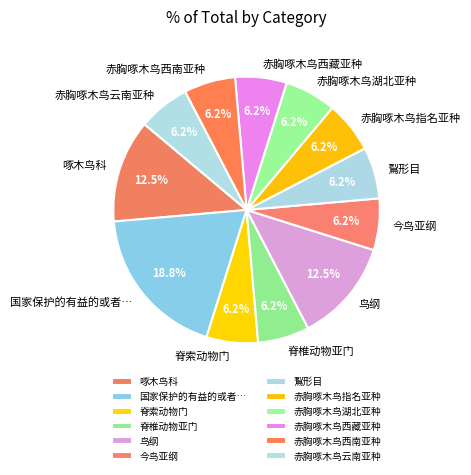

True or false: 赤胸啄木鸟西南亚种 accounts for 6% of the total.

True